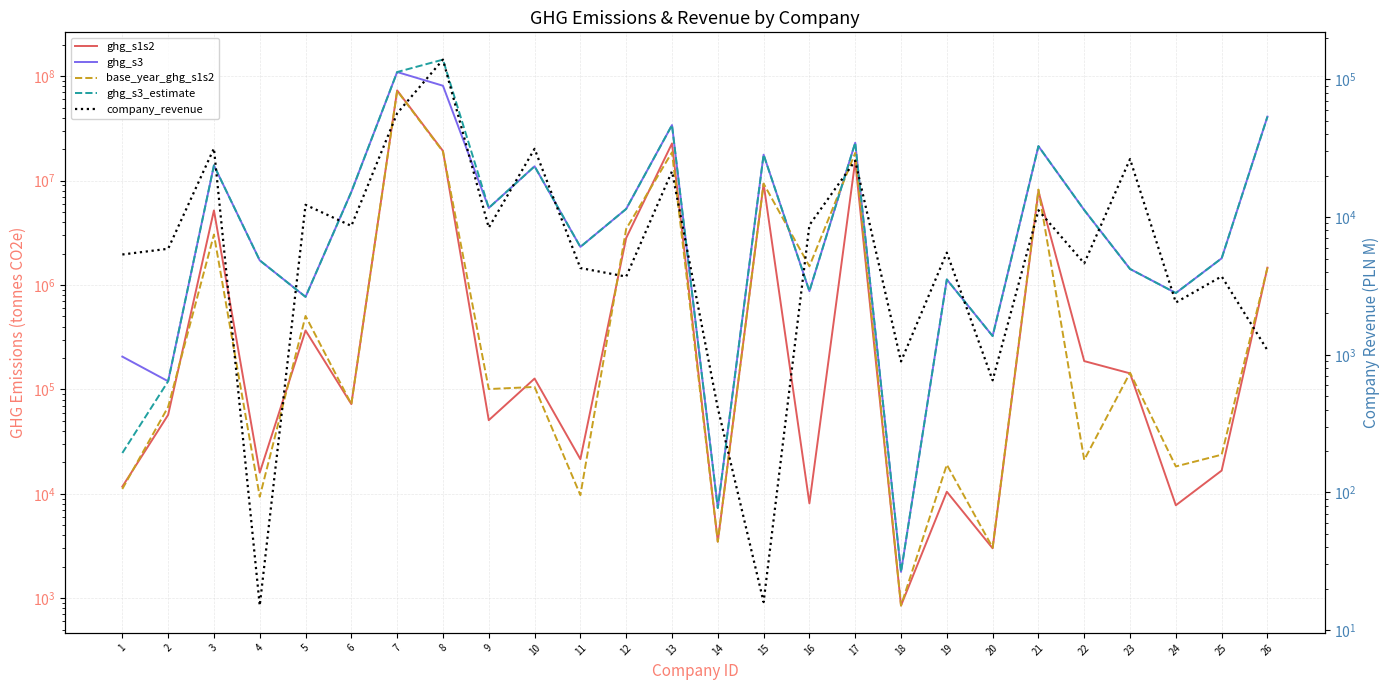

Where is the first local maximum for base_year_ghg_s1s2?

3